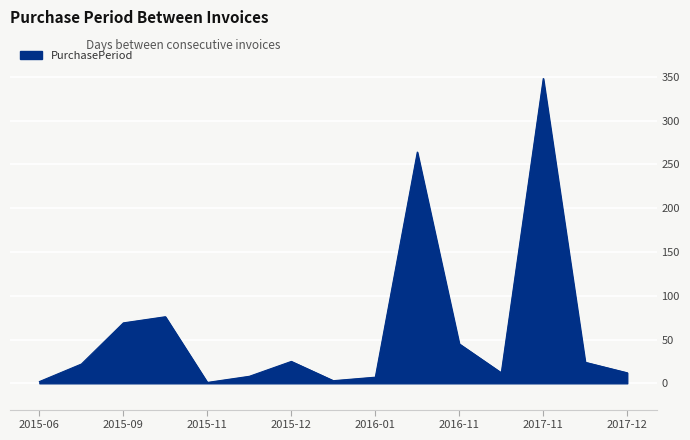

What is the difference between the maximum and minimum values?

347